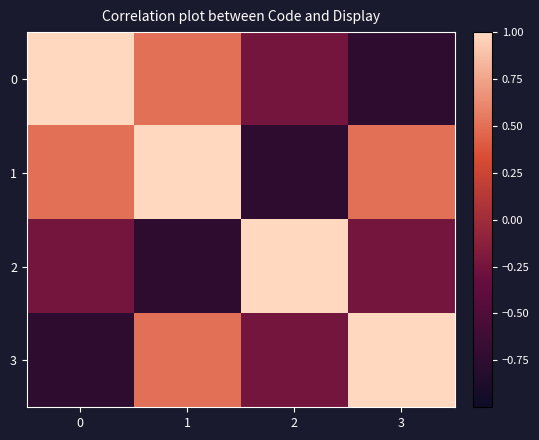

At how many categories does at least one series exceed 0?

4